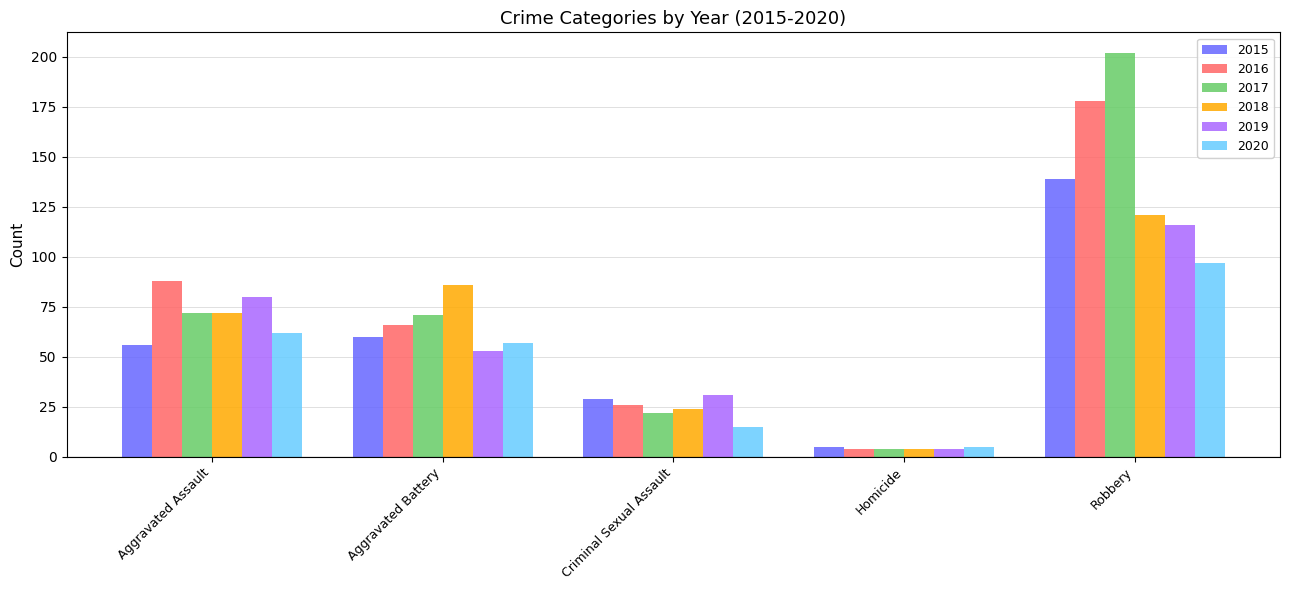

The 2018 series shows 72 at Aggravated Assault. True or false?

True